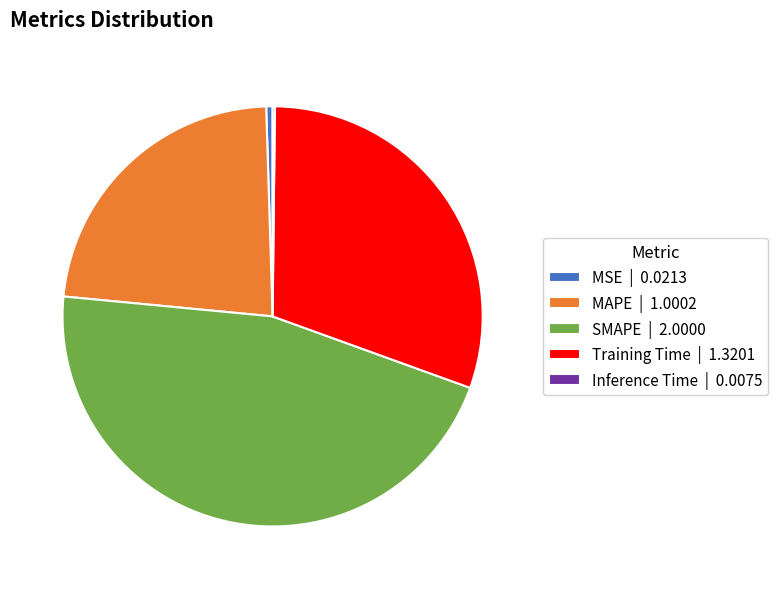

What is the ratio of the value at SMAPE | 2.0000 to the value at Training Time | 1.3201?

1.5